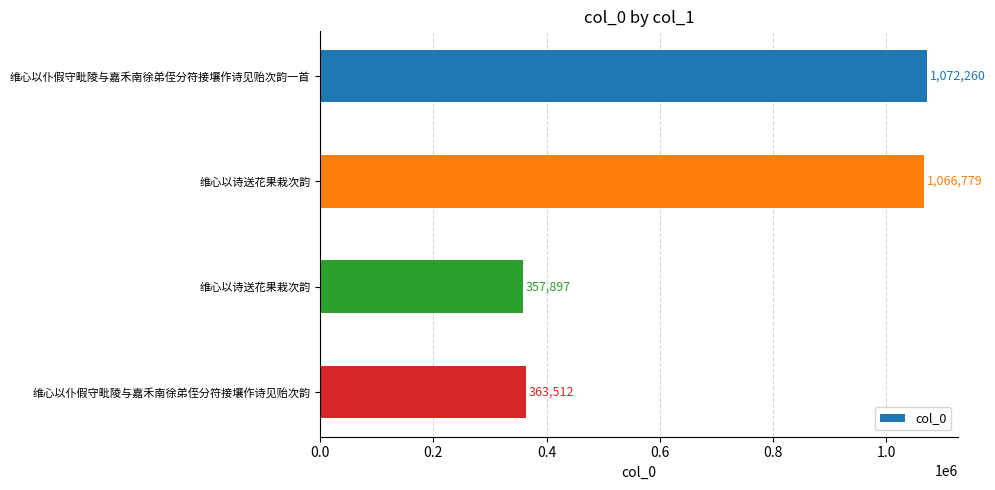

How many categories are shown in the chart?

4